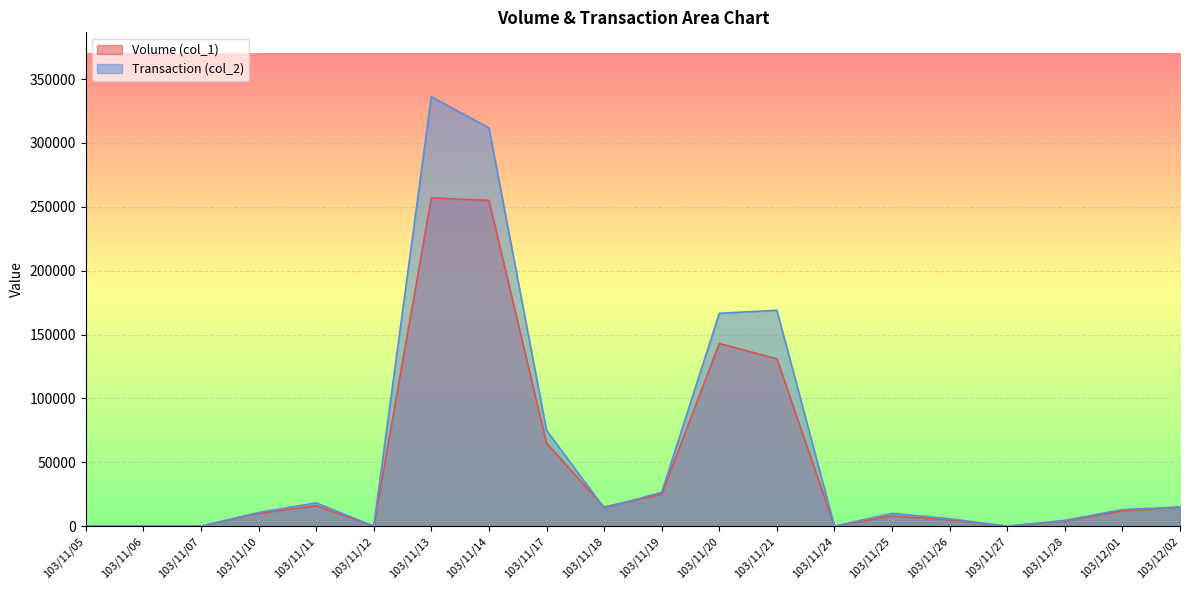

What is the label of the 20th point from the left?

103/12/02